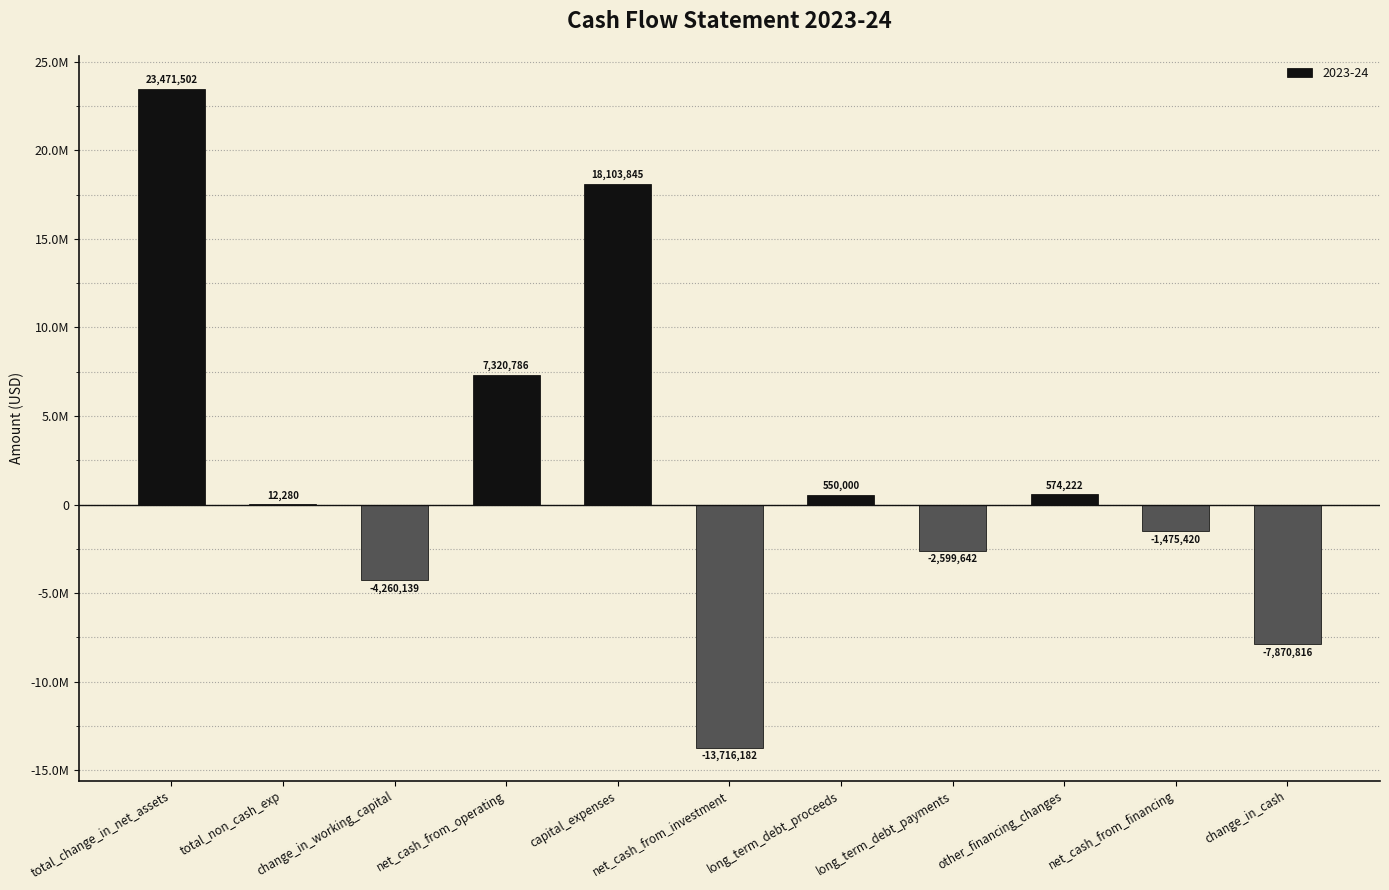

What is the value of the 8th bar from the left?

-2599642